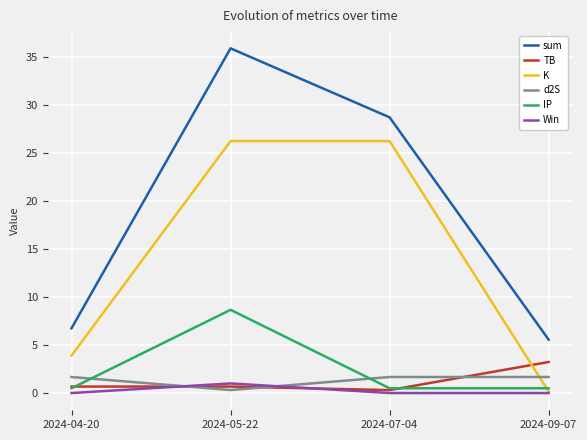

How many lines are shown in the chart?

6